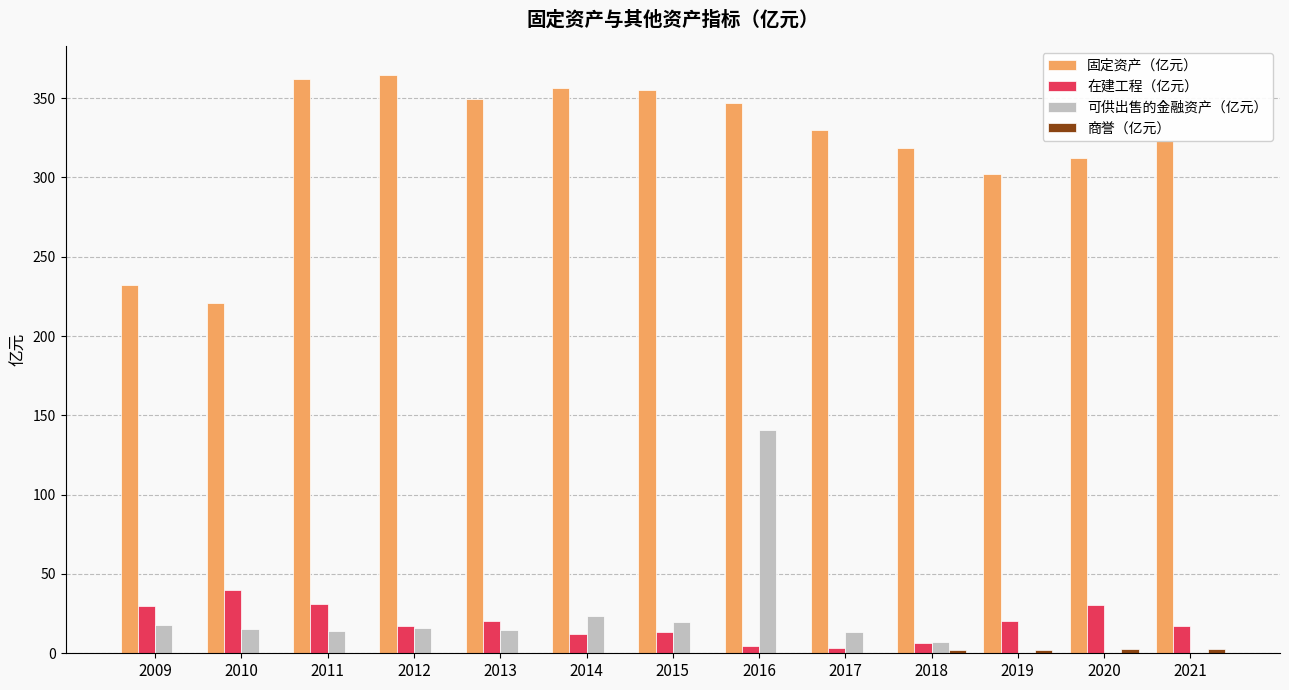

How many data points in 固定资产（亿元） are above 329?

7